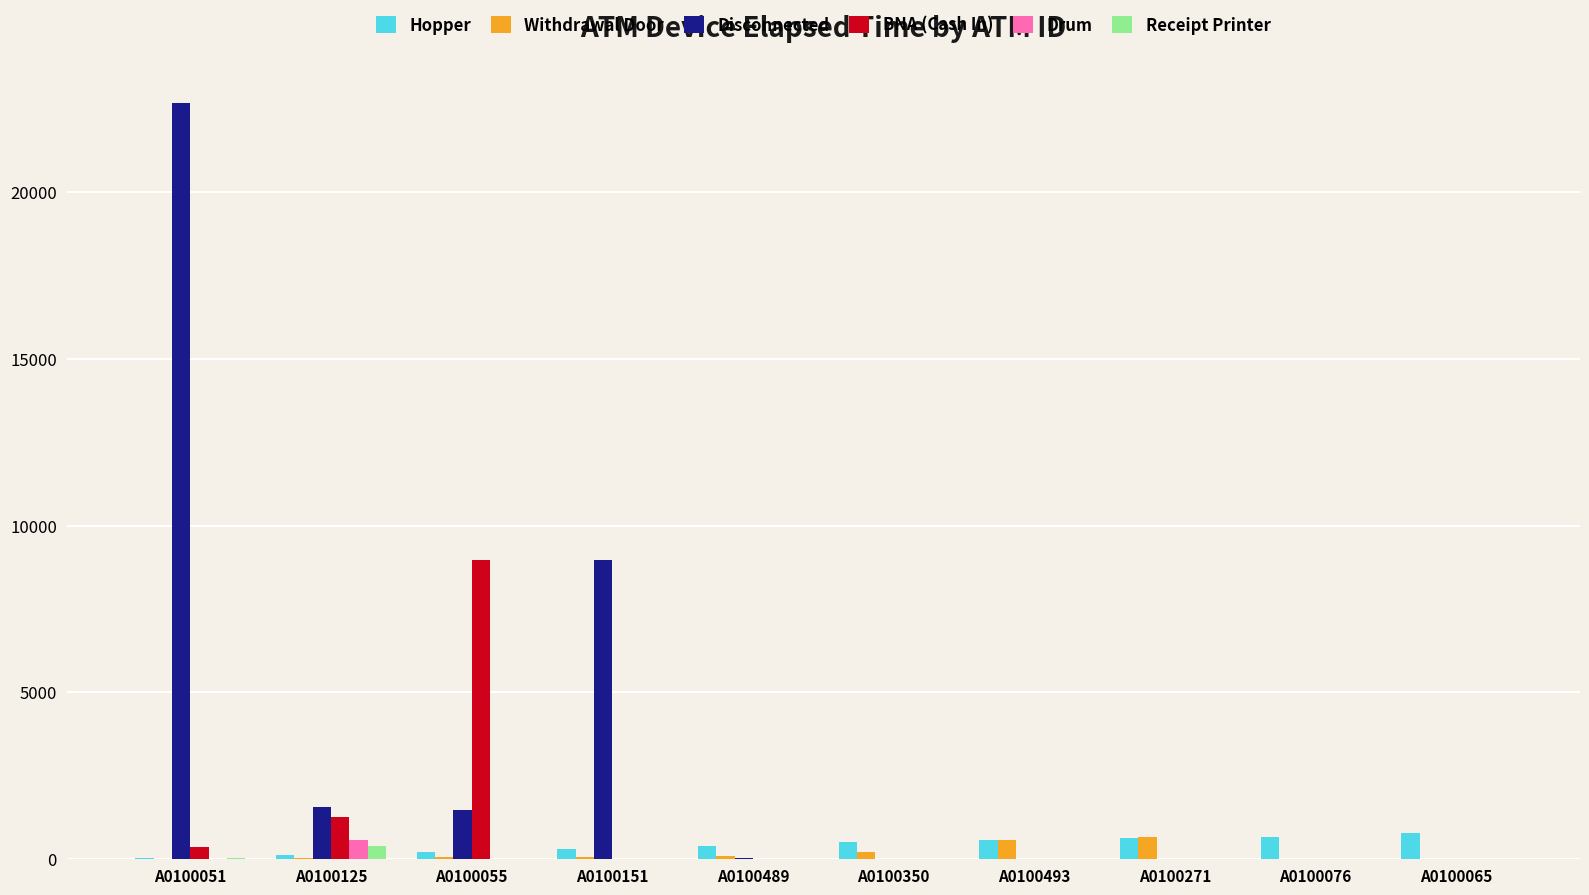

At which label is BNA (Cash In) closest to 4487?

A0100125